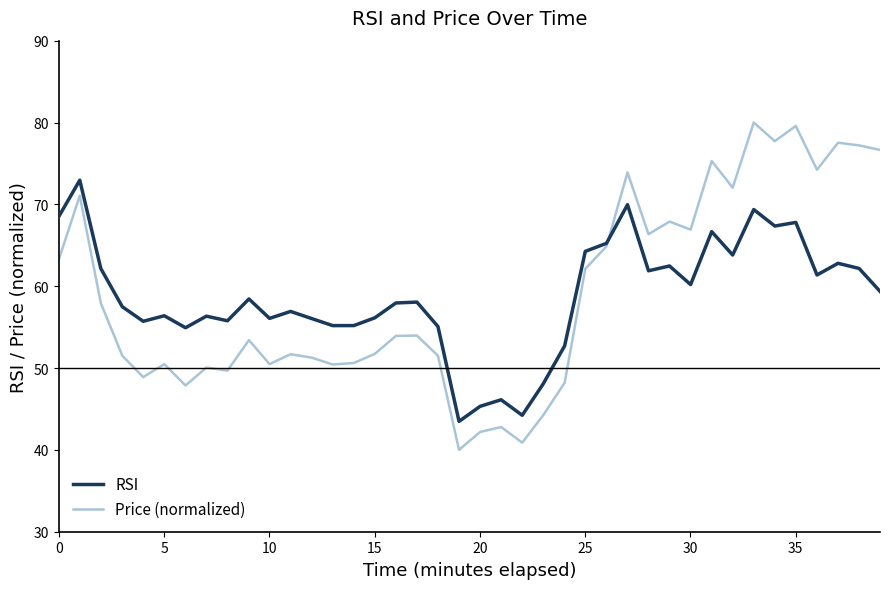

List the series in order of their peak value, highest first.

Price (normalized), RSI